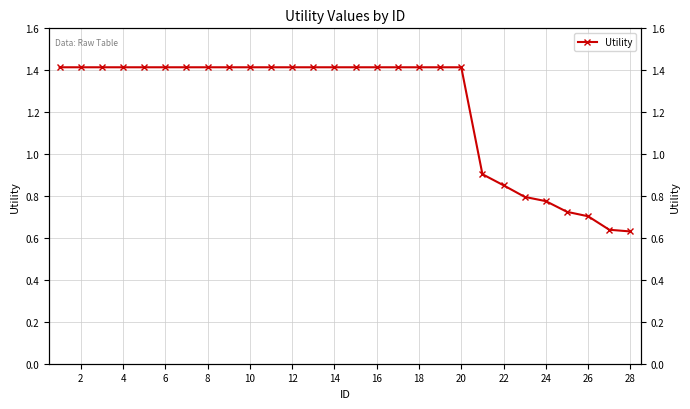

Which has a higher value, 4 or 18?

4